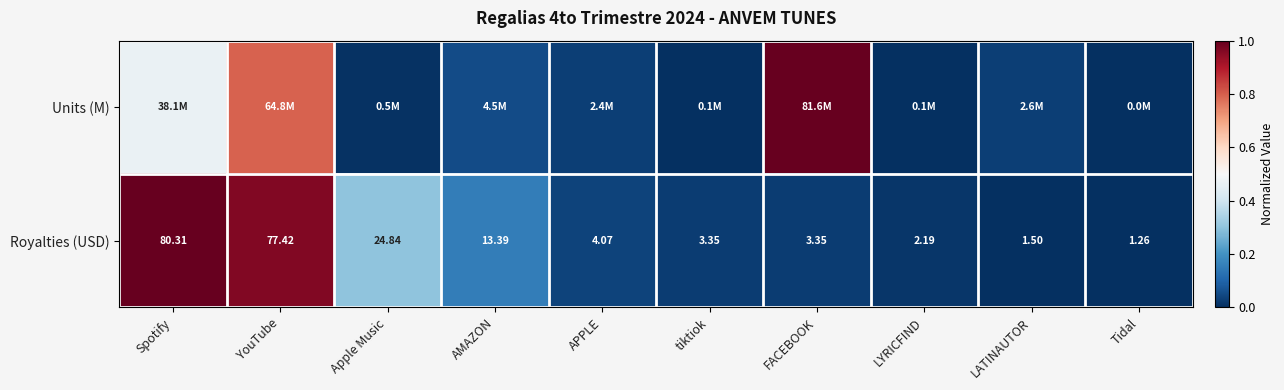

At which label is Royalties (USD) closest to 40?

Apple Music